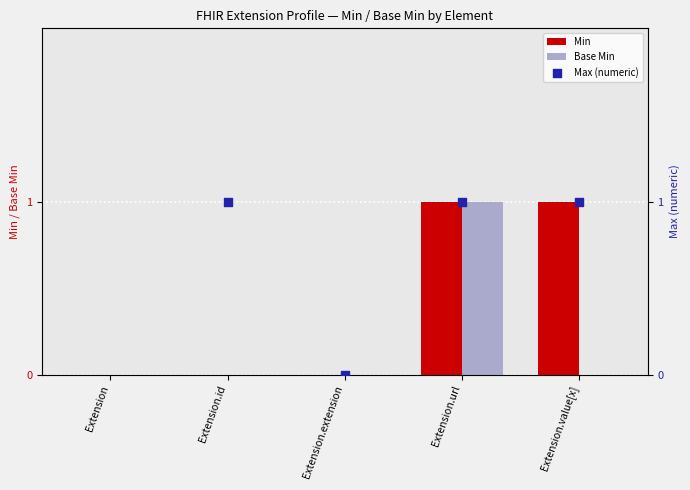

Is the value of Min at Extension greater than the value of Max (numeric) at Extension.extension?

No